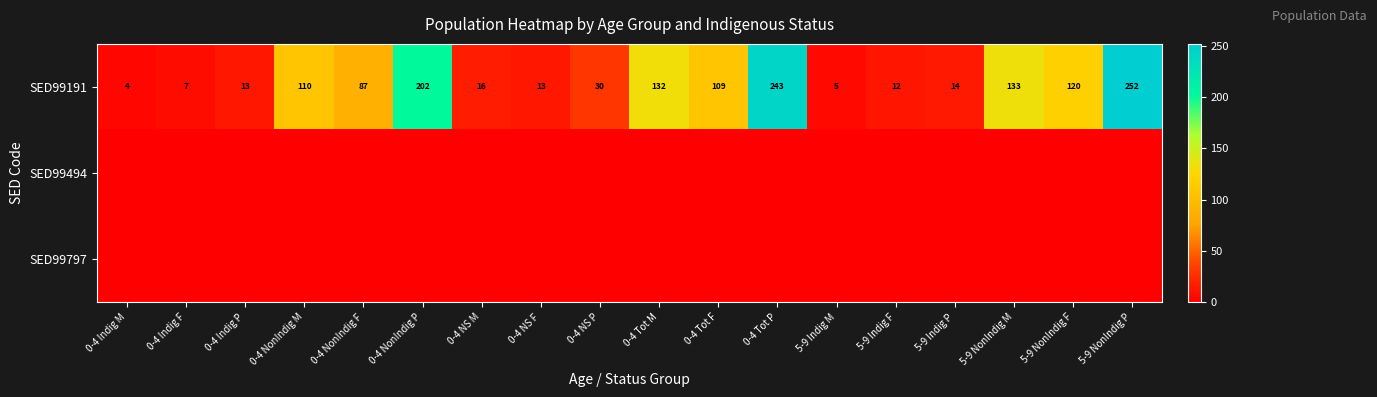

Which has a higher value, 0-4 Indig F or 0-4 Indig P?

0-4 Indig P